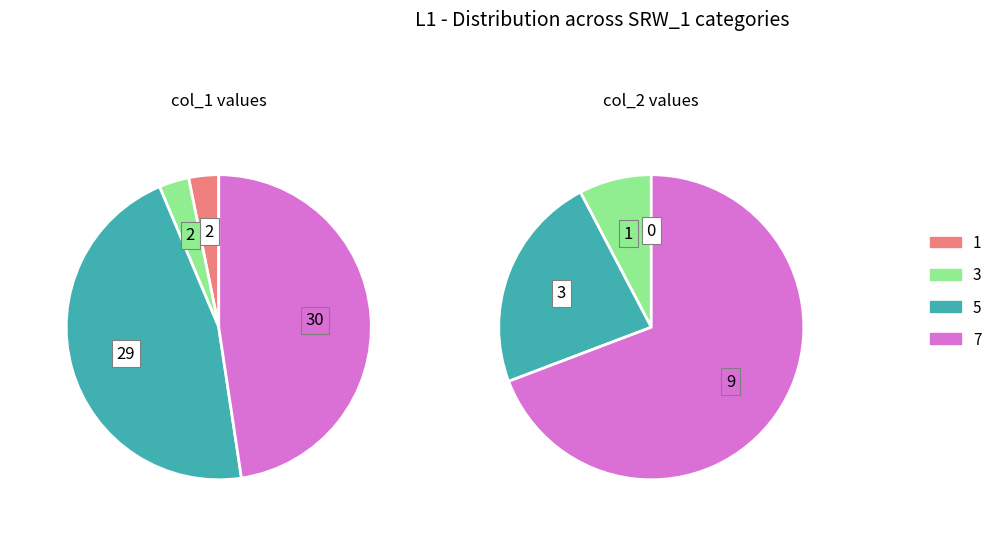

To the nearest percent, what is the combined percentage of 7 and 5?

94%